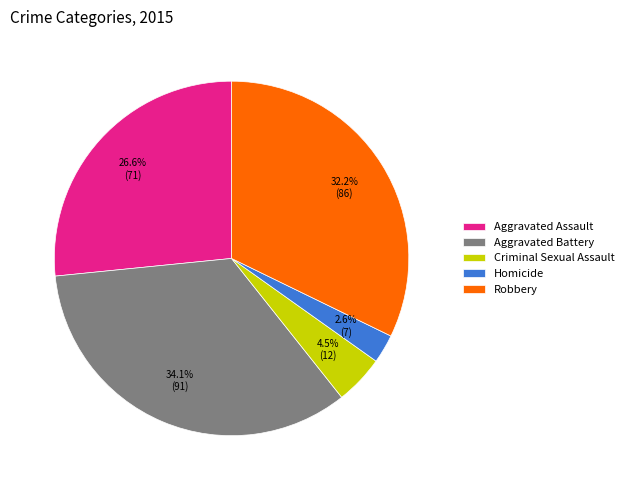

Approximately how many times larger is the value at Robbery compared to Aggravated Assault?

1.2